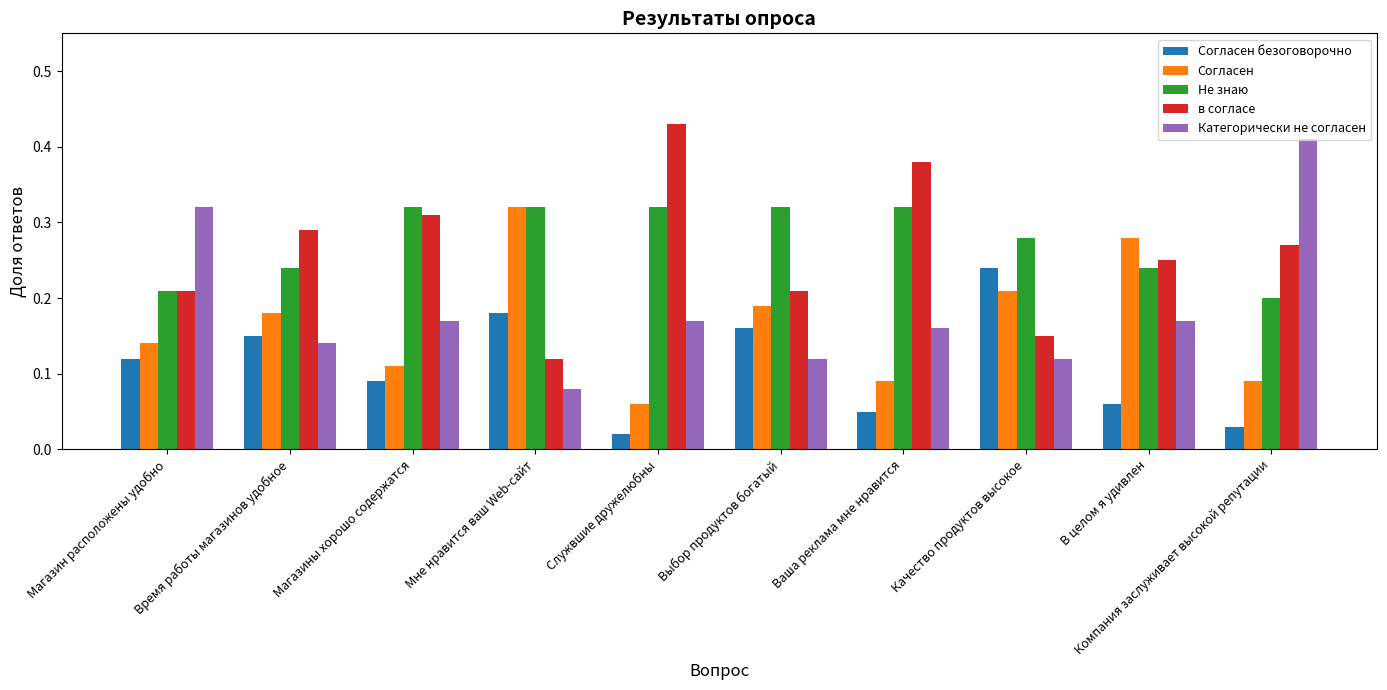

Is the value of в согласе at Выбор продуктов богатый greater than the value of Категорически не согласен at Магазины хорошо содержатся?

Yes